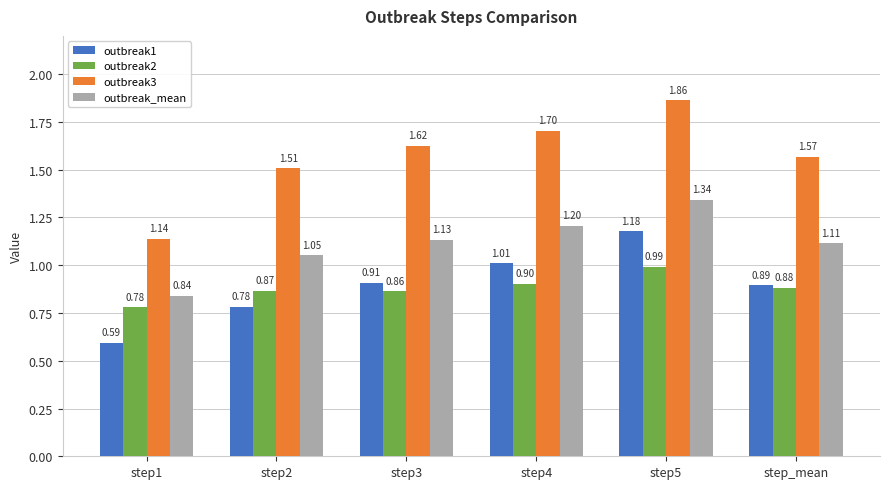

Which label corresponds to the largest value in the chart?

step5